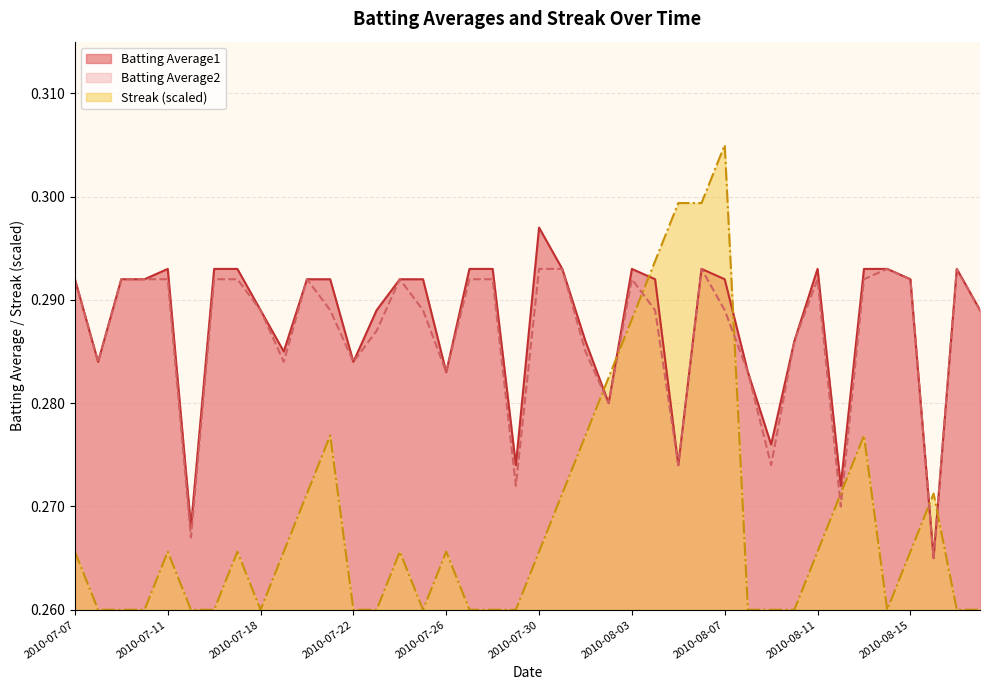

What is the smallest value displayed?

0.3